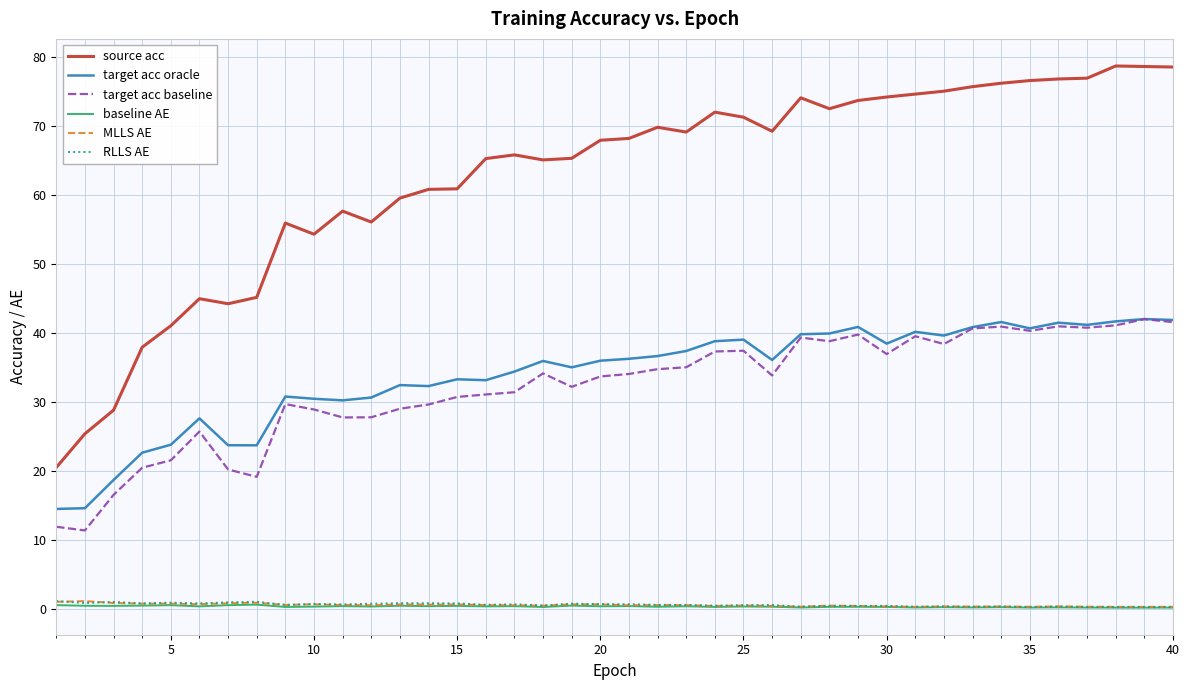

What is the difference between the maximum and minimum values in the baseline AE series?

0.4